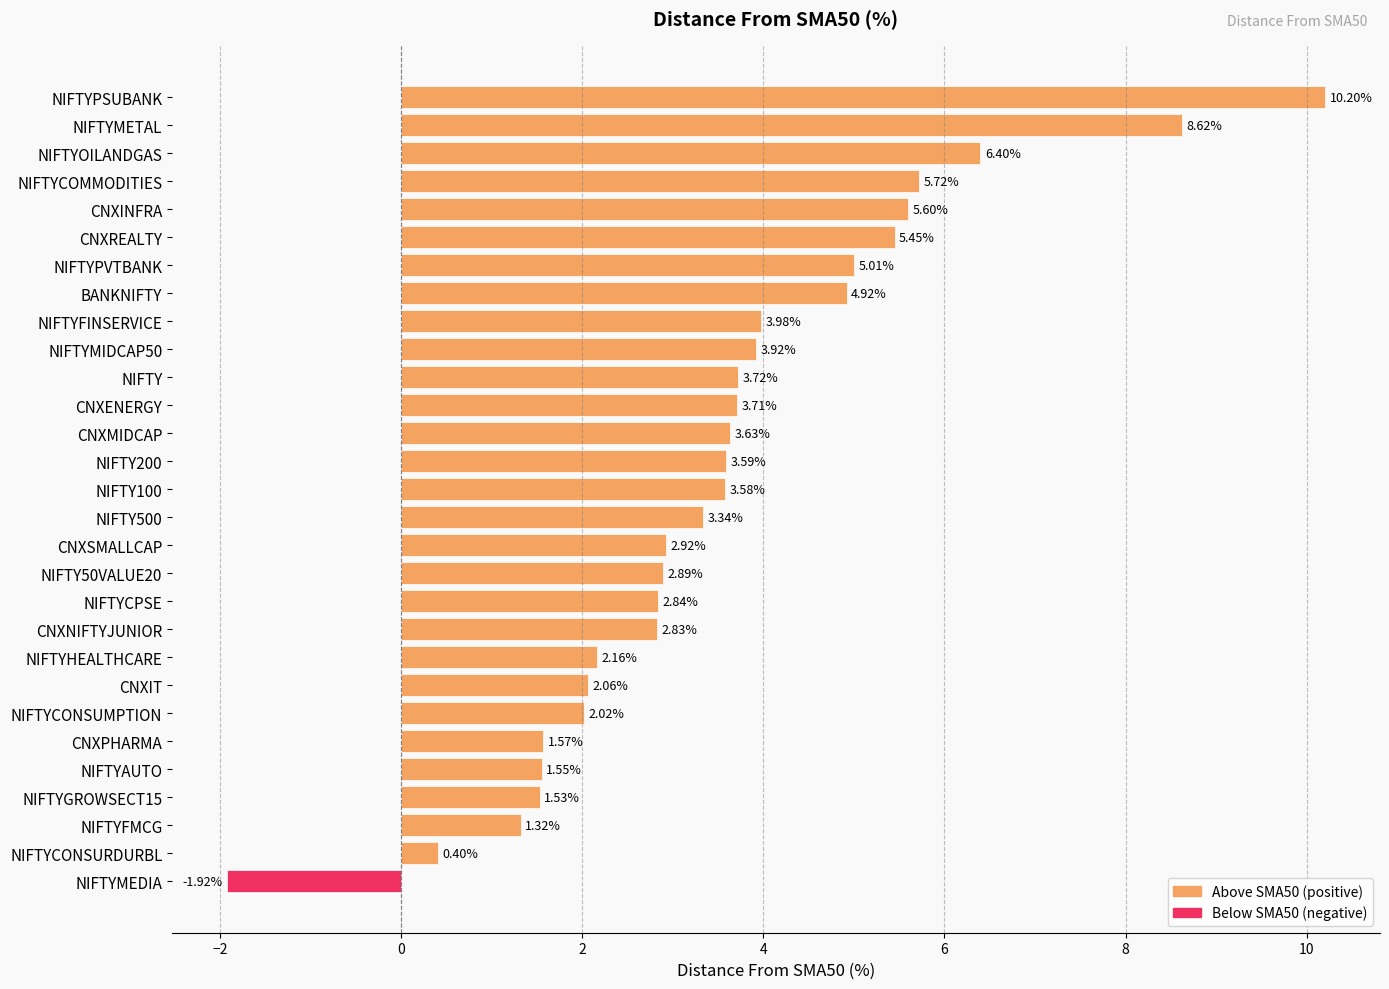

List the labels in order of value, smallest first.

NIFTYMEDIA, NIFTYCONSURDURBL, NIFTYFMCG, NIFTYGROWSECT15, NIFTYAUTO, CNXPHARMA, NIFTYCONSUMPTION, CNXIT, NIFTYHEALTHCARE, CNXNIFTYJUNIOR, NIFTYCPSE, NIFTY50VALUE20, CNXSMALLCAP, NIFTY500, NIFTY100, NIFTY200, CNXMIDCAP, CNXENERGY, NIFTY, NIFTYMIDCAP50, NIFTYFINSERVICE, BANKNIFTY, NIFTYPVTBANK, CNXREALTY, CNXINFRA, NIFTYCOMMODITIES, NIFTYOILANDGAS, NIFTYMETAL, NIFTYPSUBANK